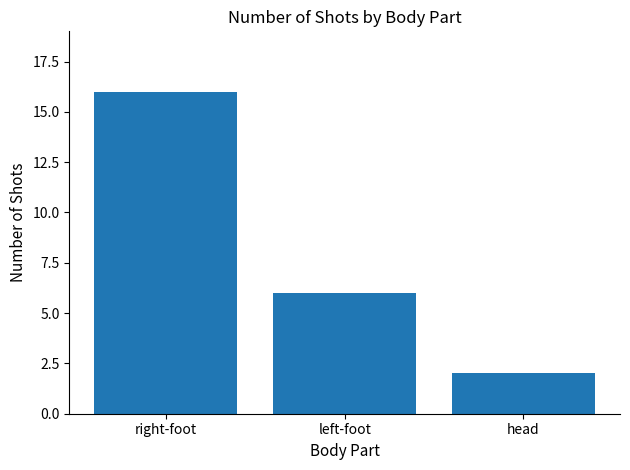

Reading left to right, transcribe all the data shown in this chart.

right-foot=16	left-foot=6	head=2